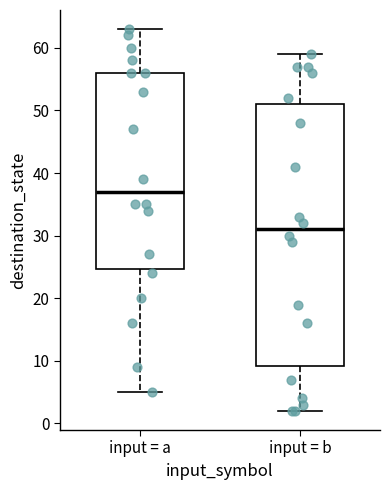

Reading left to right, transcribe this box plot: for each box, give where its median line is, the range the box spans, and where its two whiskers end, as read against the y-axis. The values are not printed on the chart, so give them approximately, as read against the axis.

input = a: median 37, box 25 to 56, whiskers 5 to 63
input = b: median 31, box 9 to 51, whiskers 2 to 59